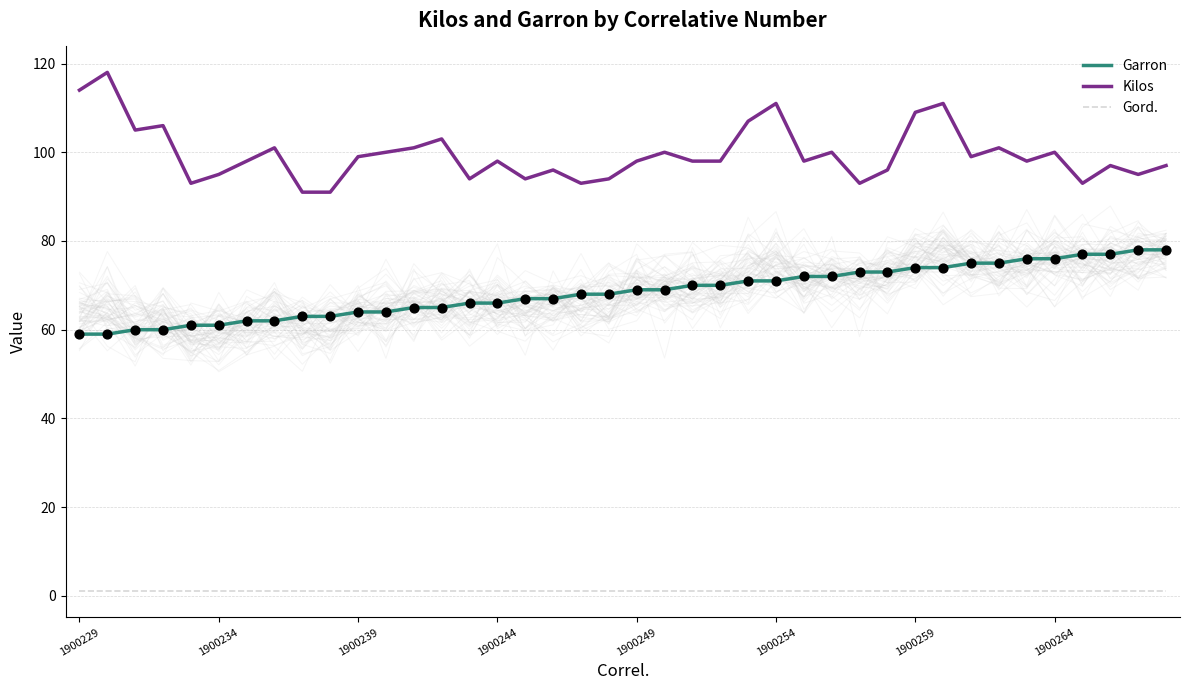

Is the value of Kilos at 29 greater than the value of Garron at 23?

Yes